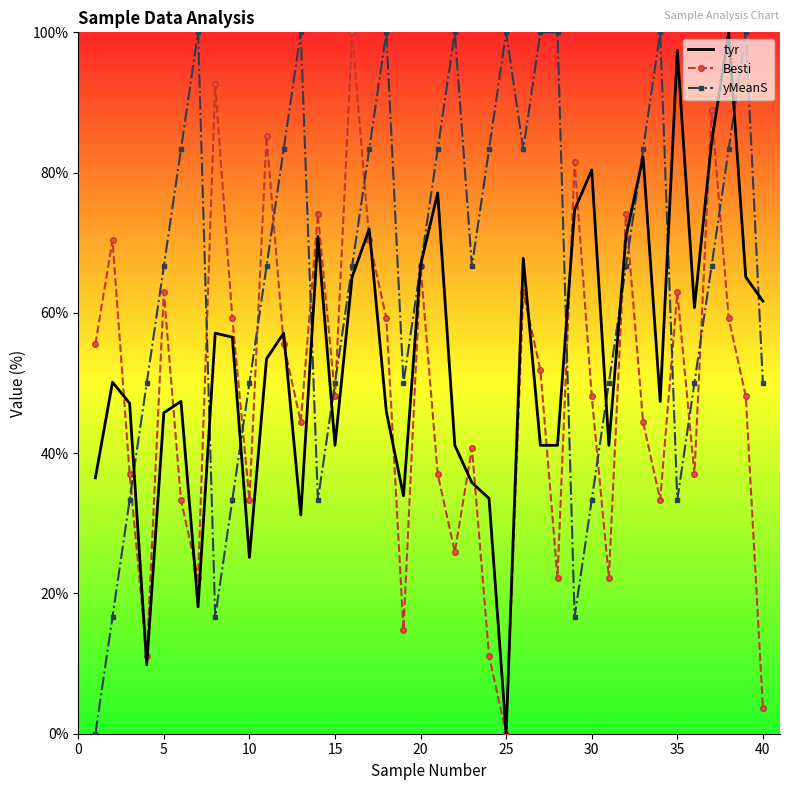

What is the maximum value shown in the chart?

100.0